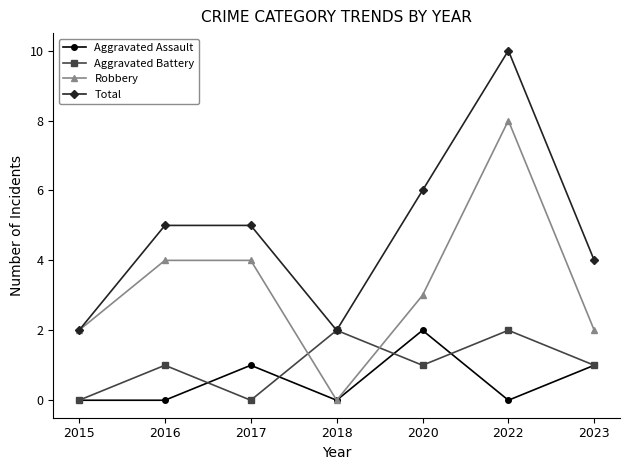

Where is Total nearest to the value 6?

2020